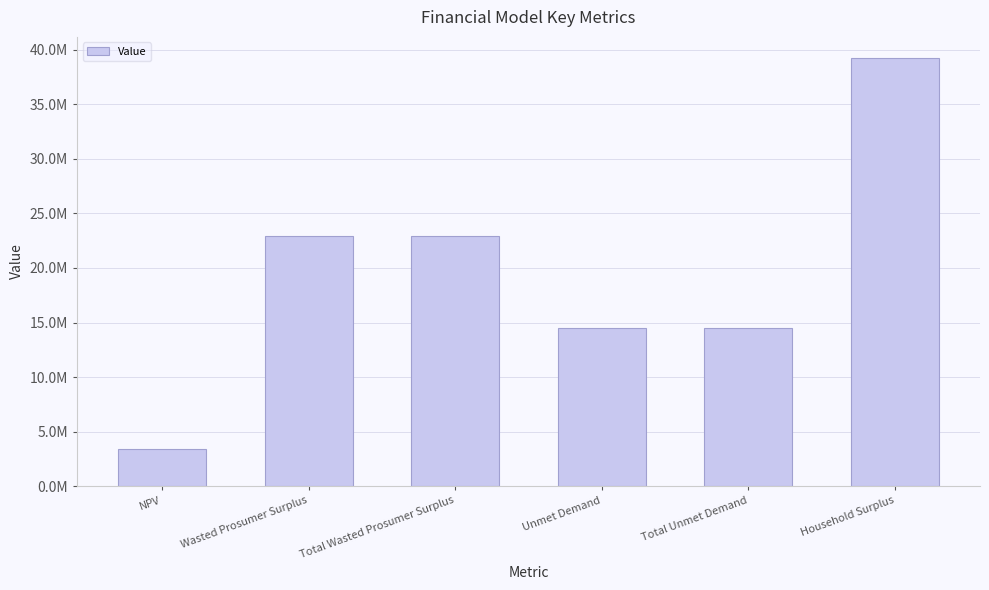

What is the difference between the values at NPV and Unmet Demand?

11025490.6